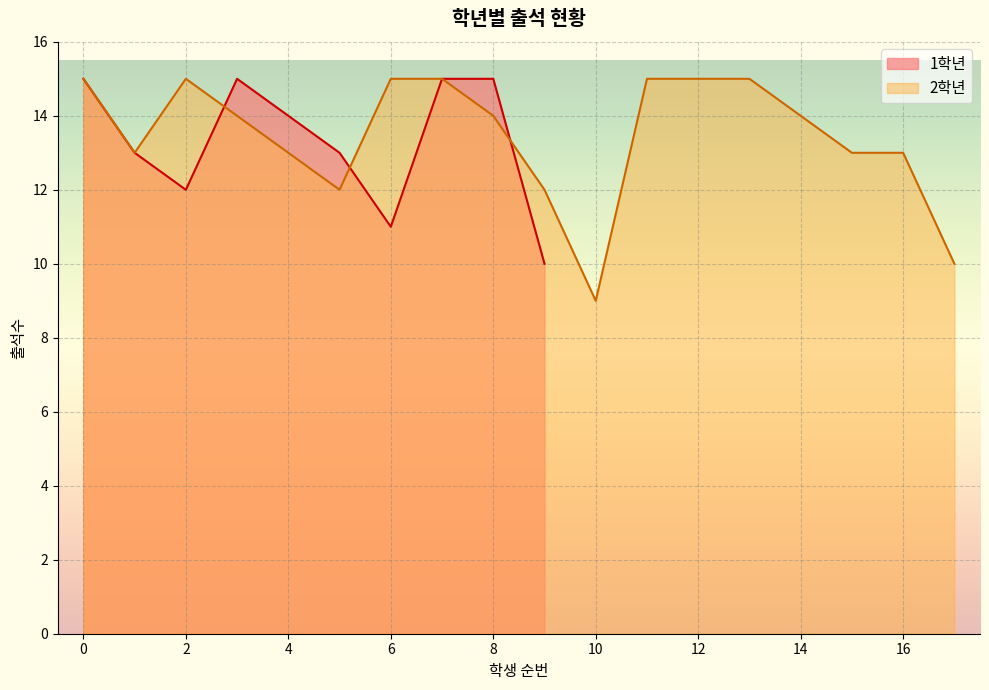

At which label does 2학년 reach its minimum?

10